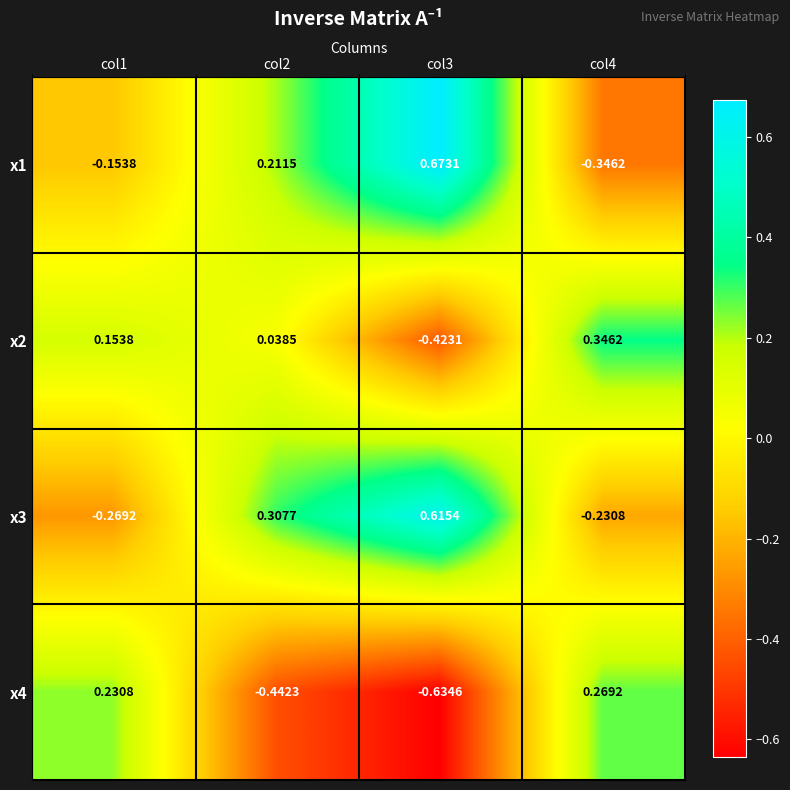

Is the value of x2 at col4 greater than the value of x4 at col1?

Yes